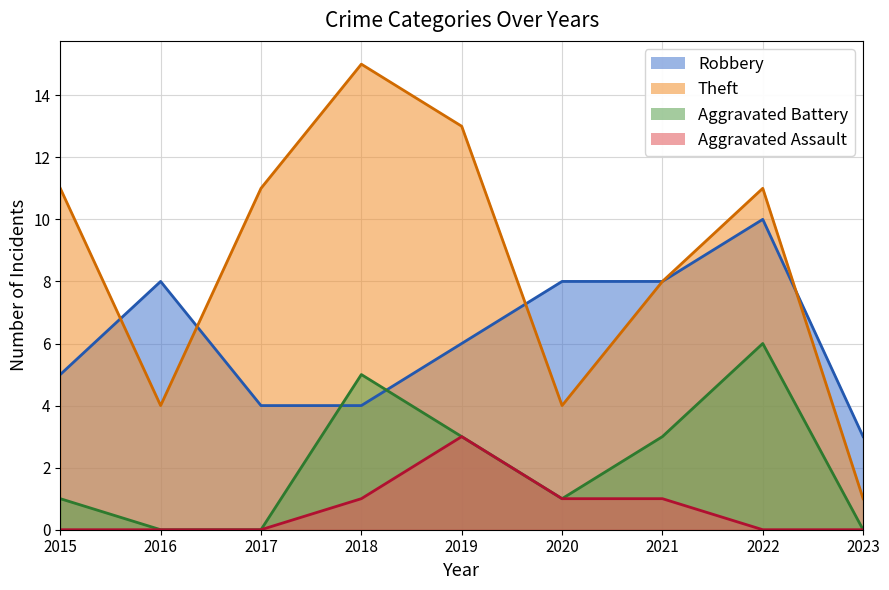

The value of Robbery at 2023 is 3. True or false?

True